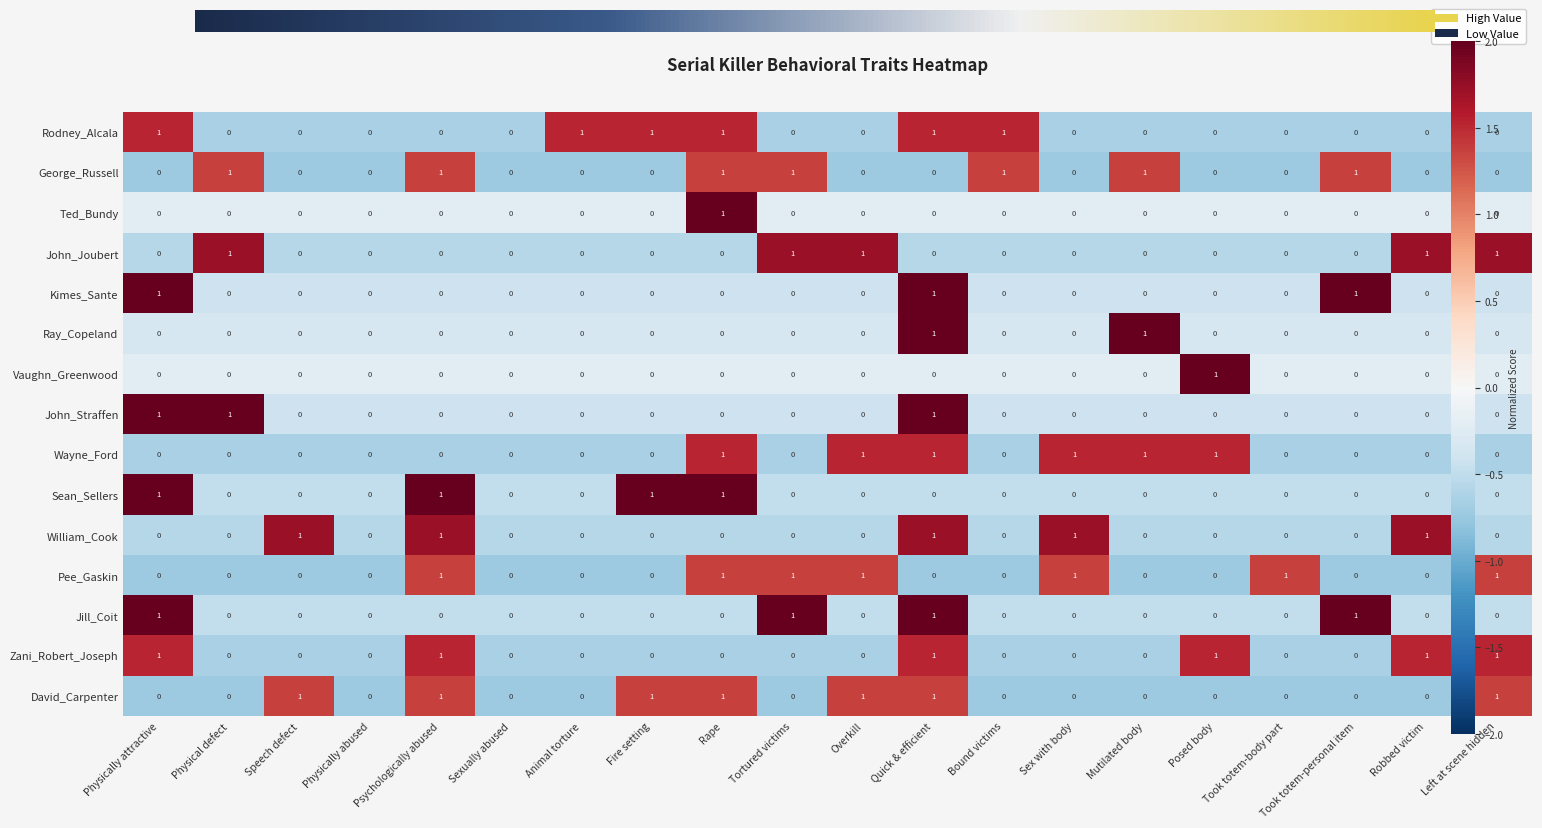

What is the total value across all series at Left at scene hidden?

4